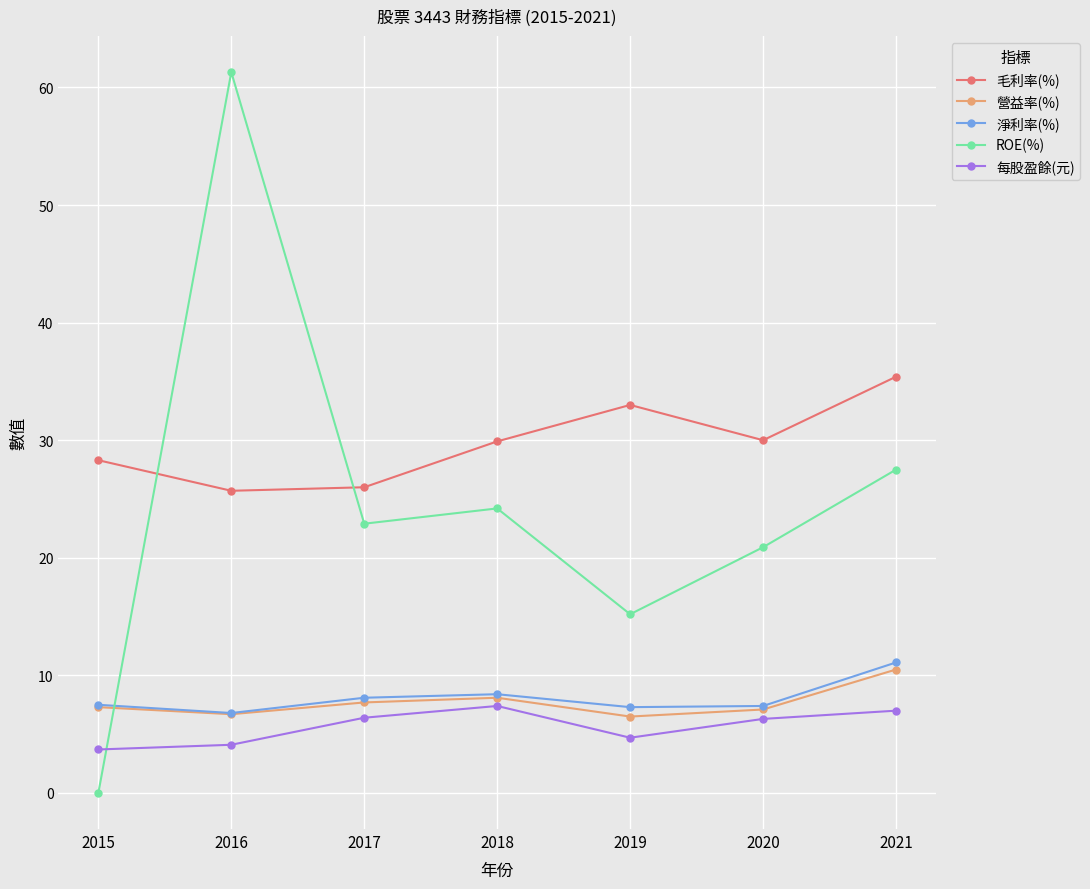

The value of 淨利率(%) at 2021 is 18.3. True or false?

False